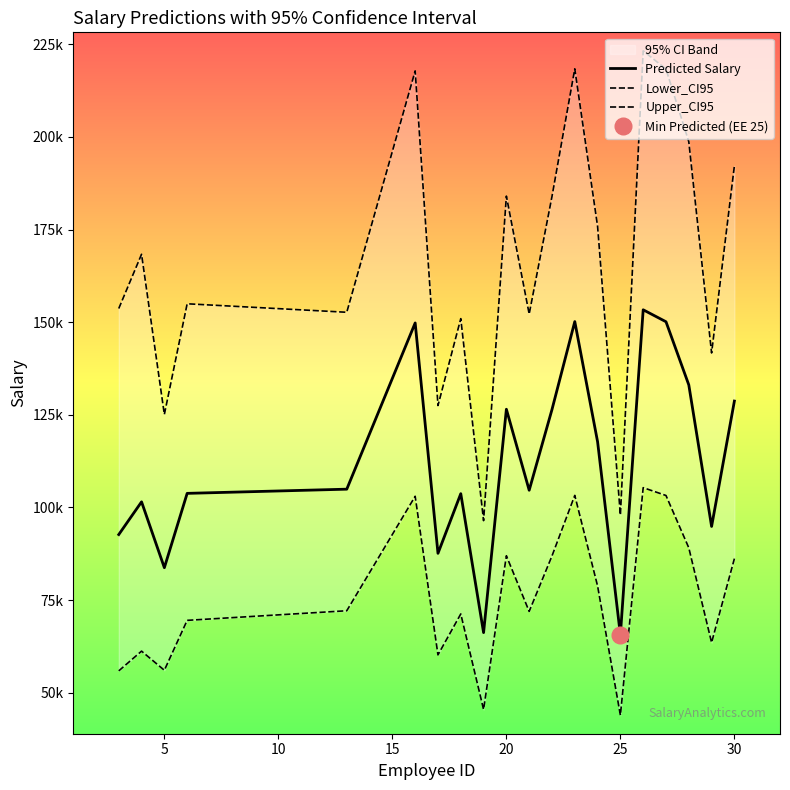

Is this an area chart (filled region under the line)?

No